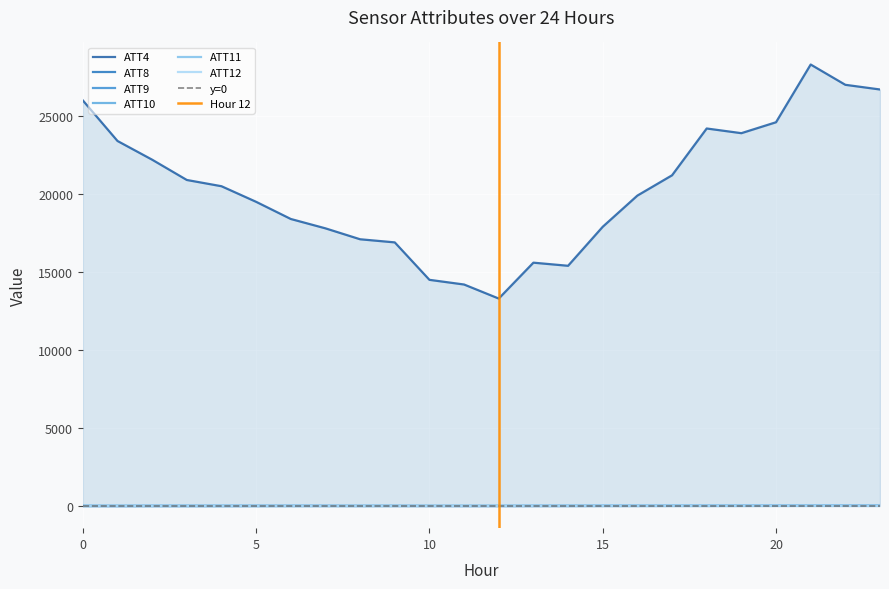

How many data points does each series have?

24